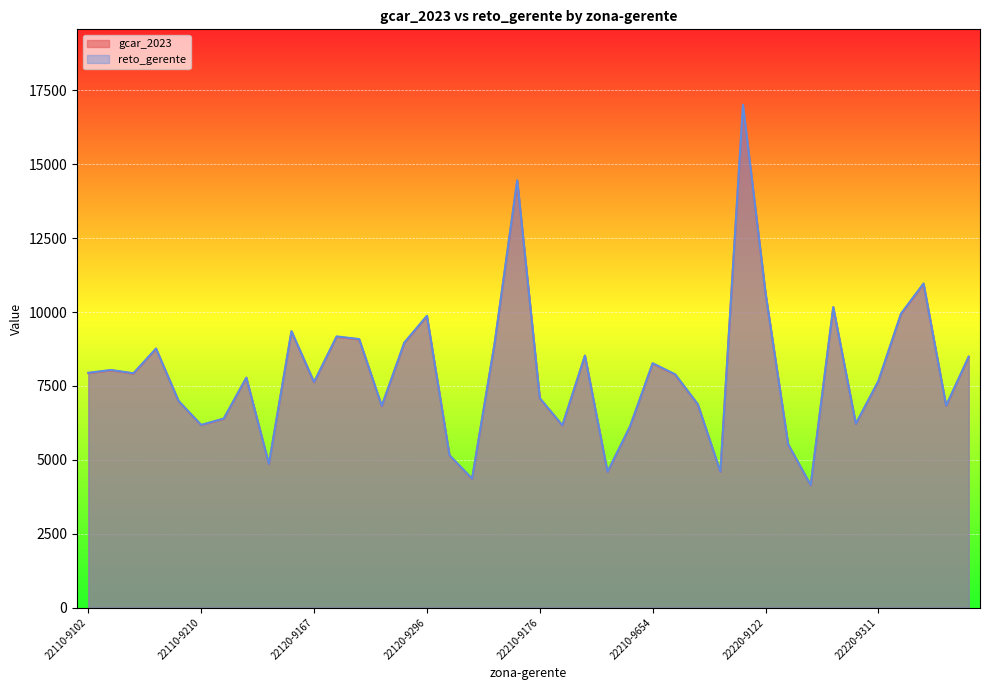

True or false: gcar_2023 has more than 0 points higher than both neighbors.

True